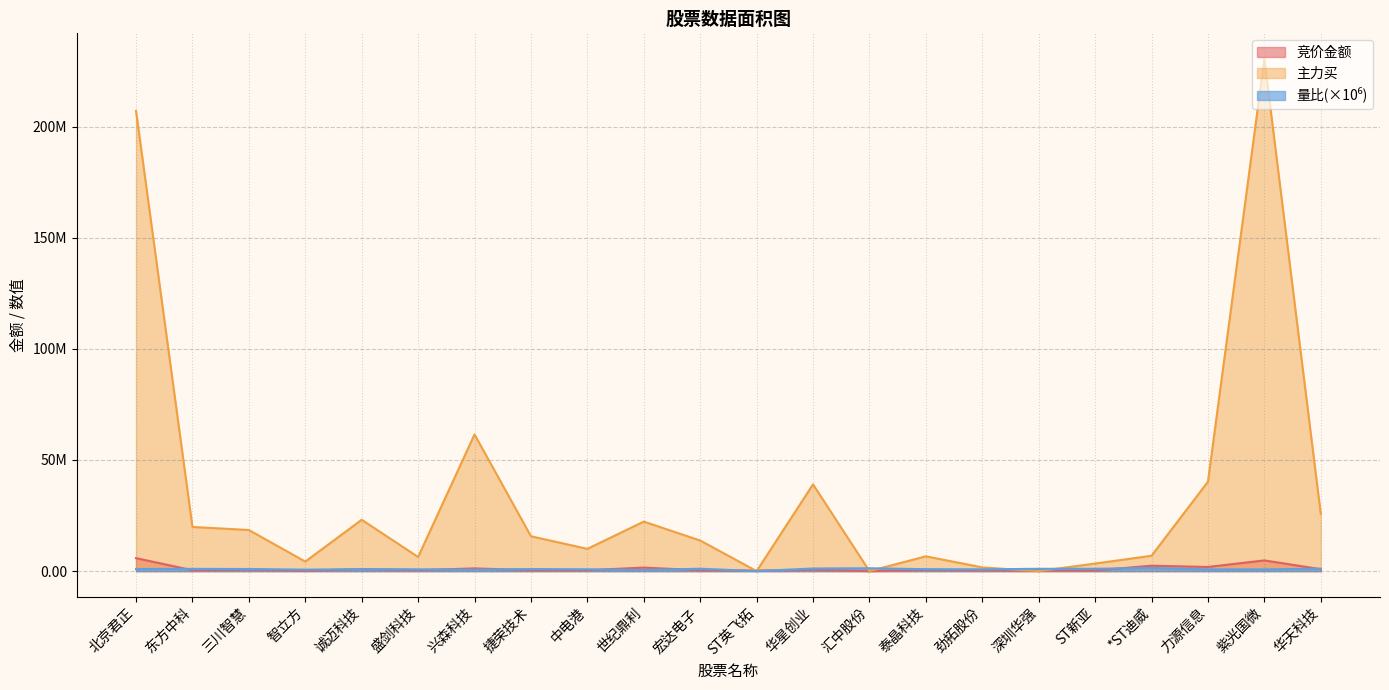

At which label does 主力买 first exceed 15678435?

北京君正